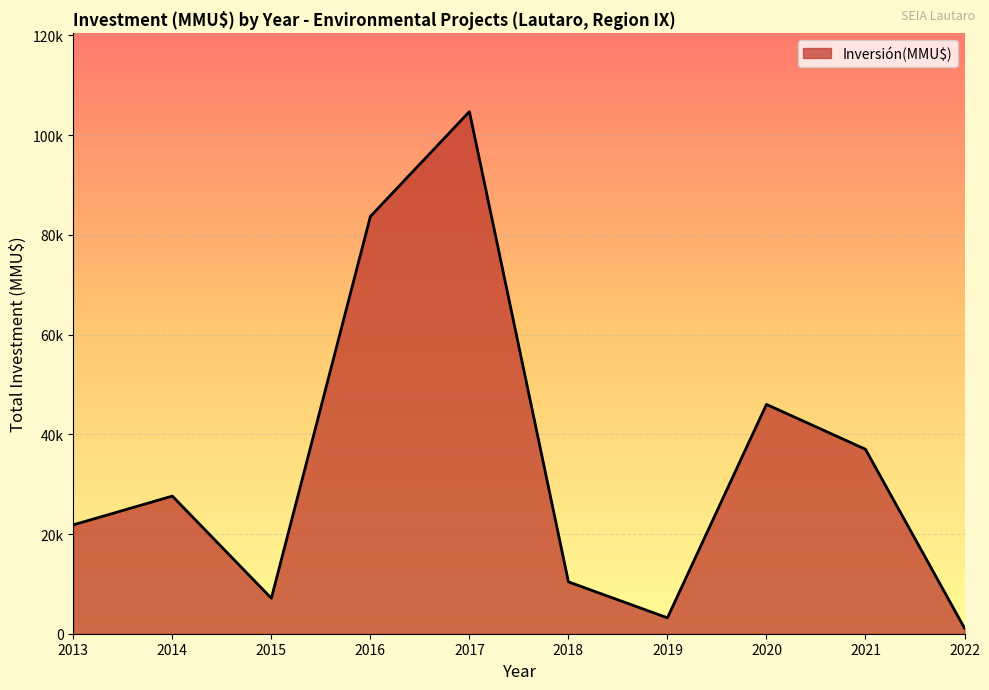

Is this an area chart (filled region under the line)?

Yes